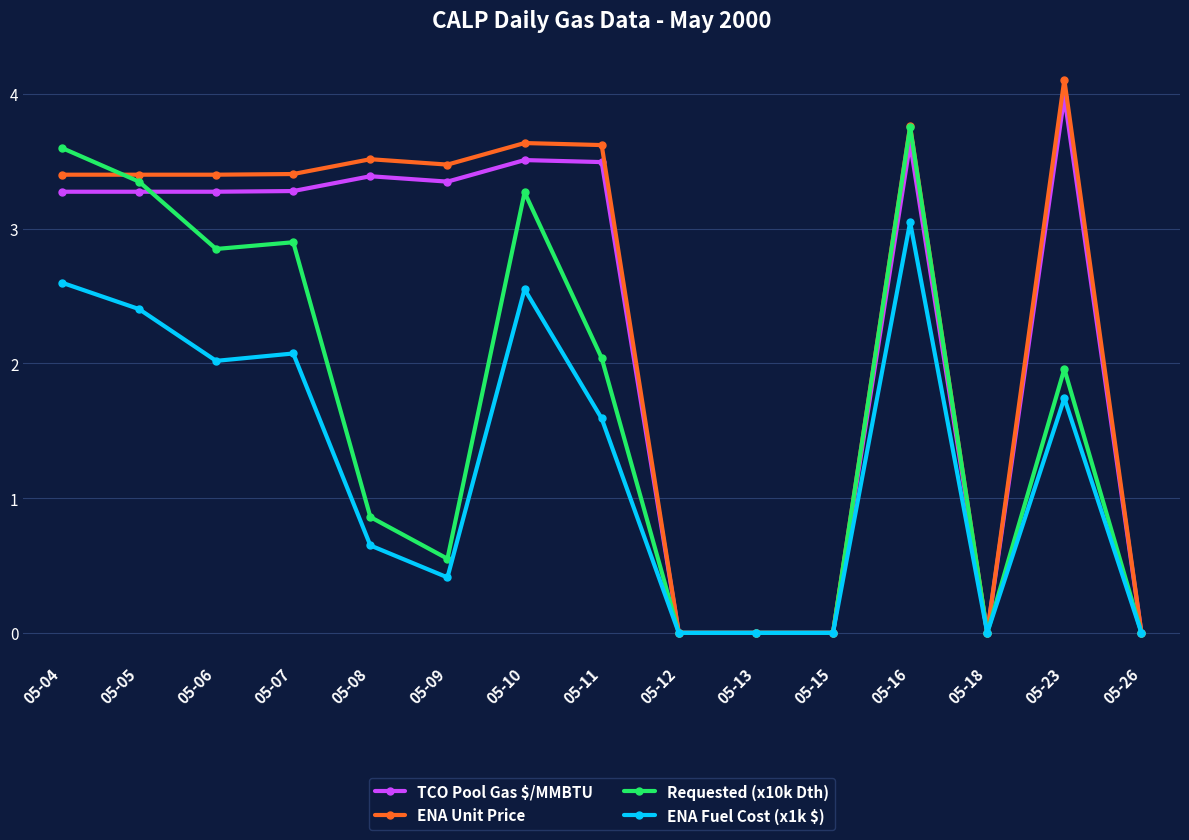

Rank the series by their maximum value, from lowest to highest.

ENA Fuel Cost (x1k $), Requested (x10k Dth), TCO Pool Gas $/MMBTU, ENA Unit Price